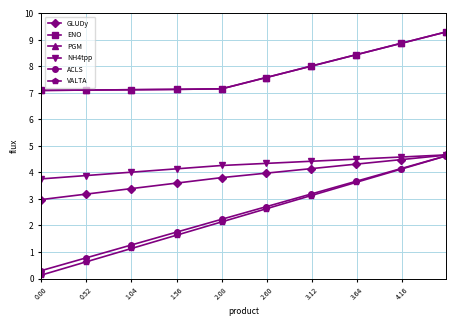

Count the number of data series in this chart.

6